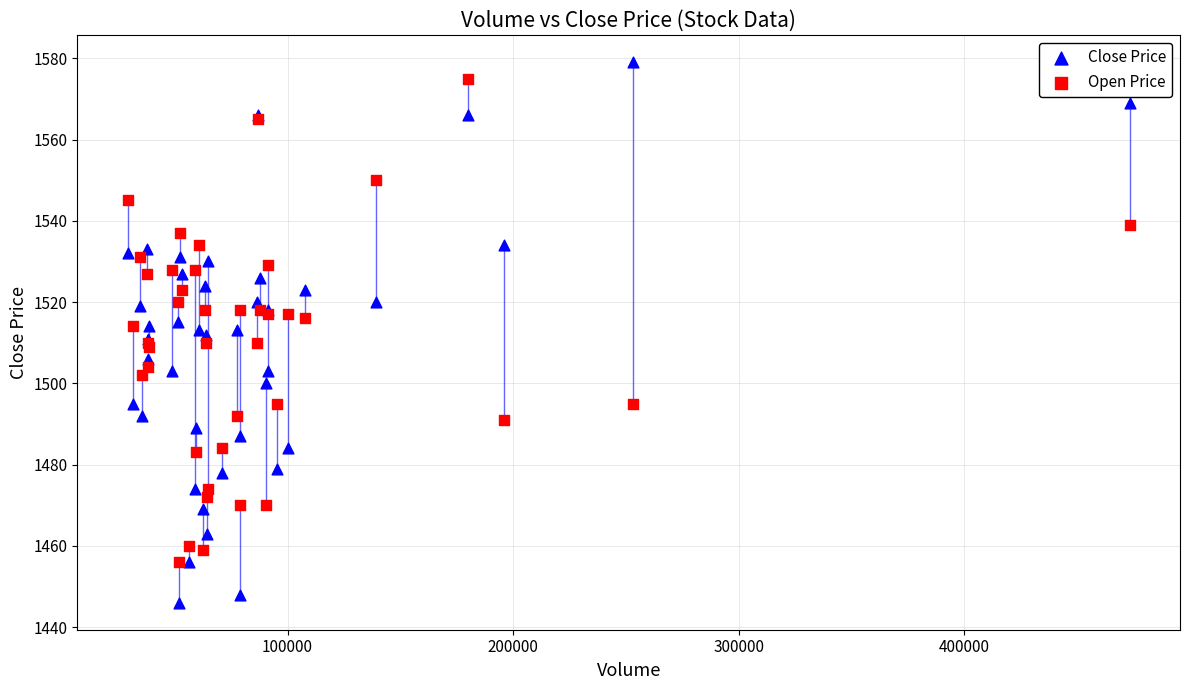

Which series reaches the maximum Y coordinate?

Close Price